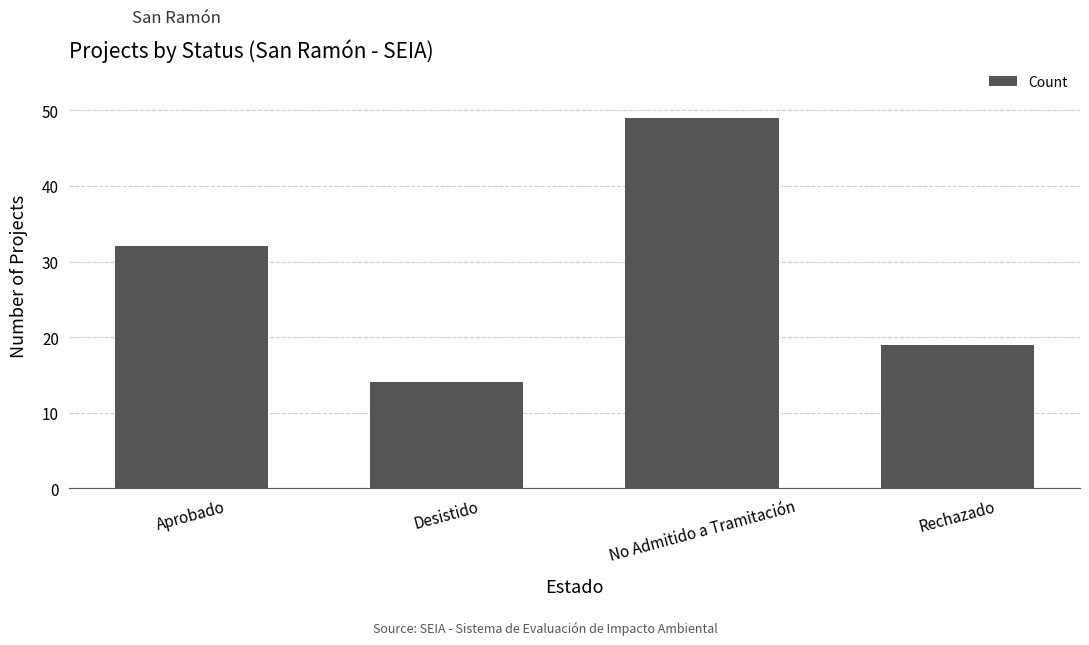

What is the value of the 1st bar from the left?

32